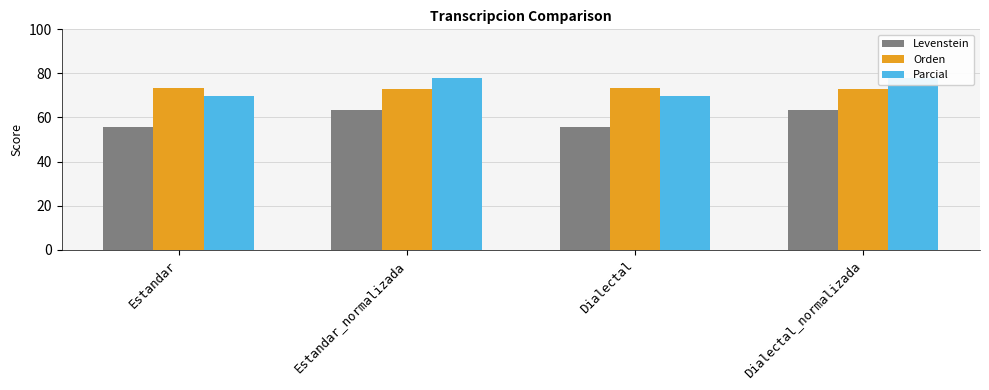

Reading left to right, transcribe all the data shown in this chart.

Levenstein: Estandar=55.6	Estandar_normalizada=63.5	Dialectal=55.6	Dialectal_normalizada=63.5
Orden: Estandar=73.3	Estandar_normalizada=73.0	Dialectal=73.3	Dialectal_normalizada=73.0
Parcial: Estandar=69.6	Estandar_normalizada=77.9	Dialectal=69.6	Dialectal_normalizada=77.9